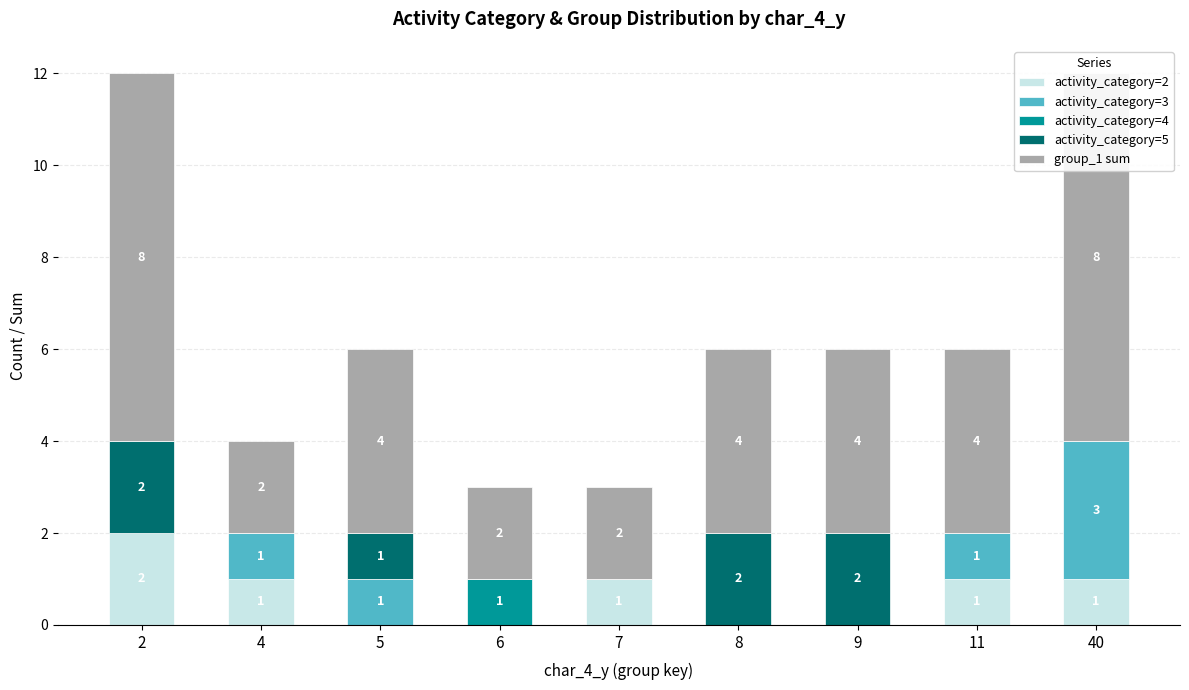

What is the difference between the maximum and minimum values in the activity_category=5 series?

2